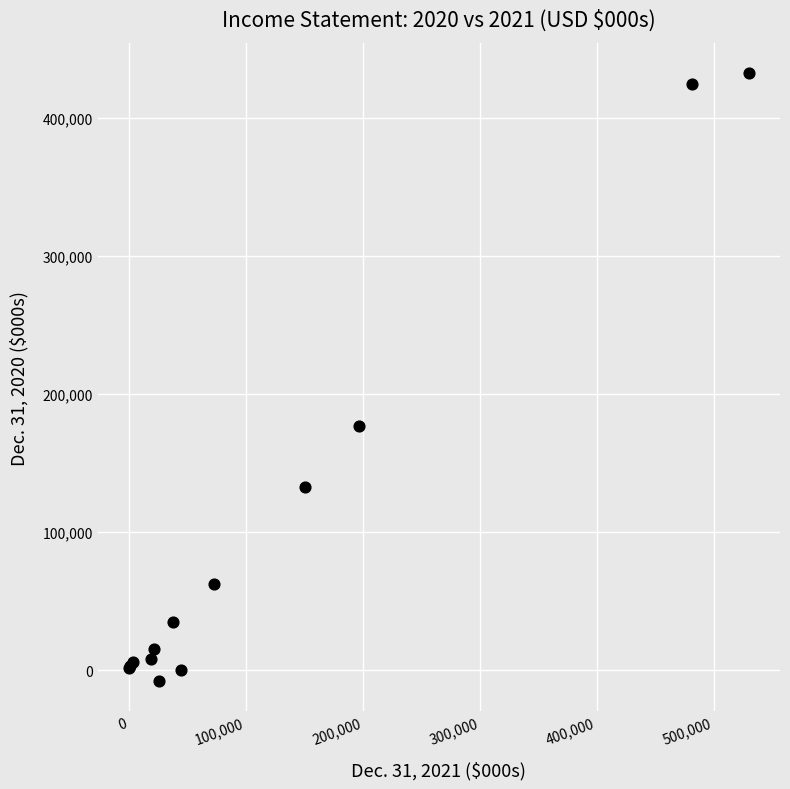

What Y value in the scatter plot is closest to 212133?

176483